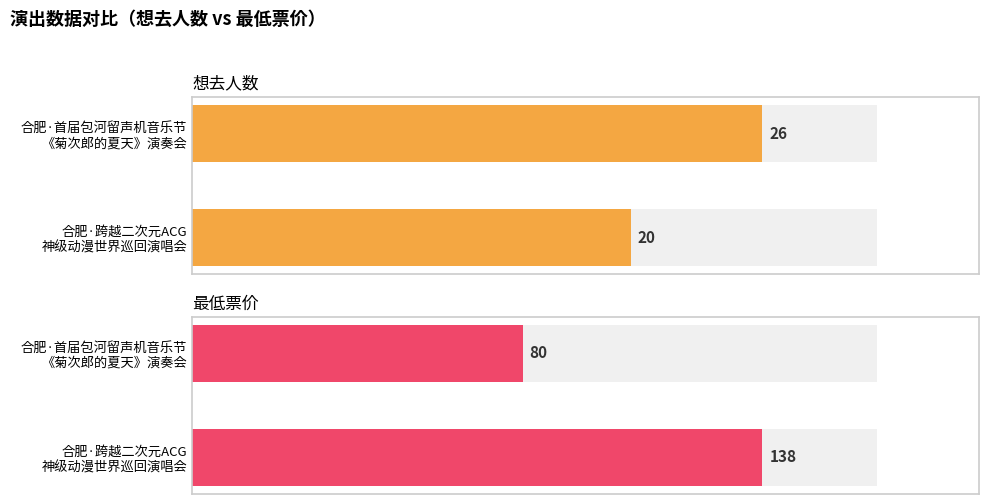

The value of 想去人数 at 合肥·跨越二次元ACG神级动漫世界巡回演唱会 is 31. True or false?

False